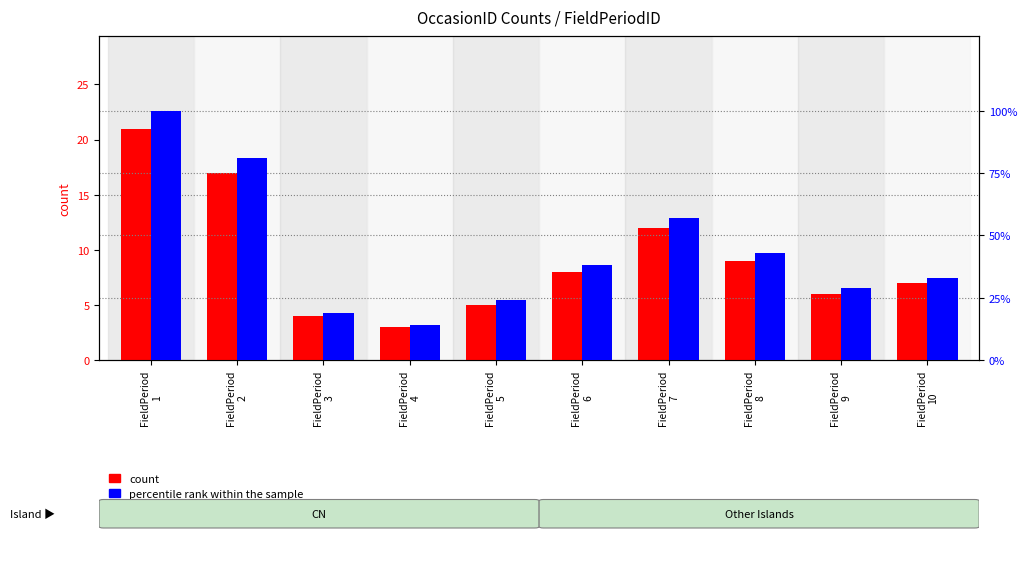

Where is count nearest to the value 12?

FieldPeriod
7